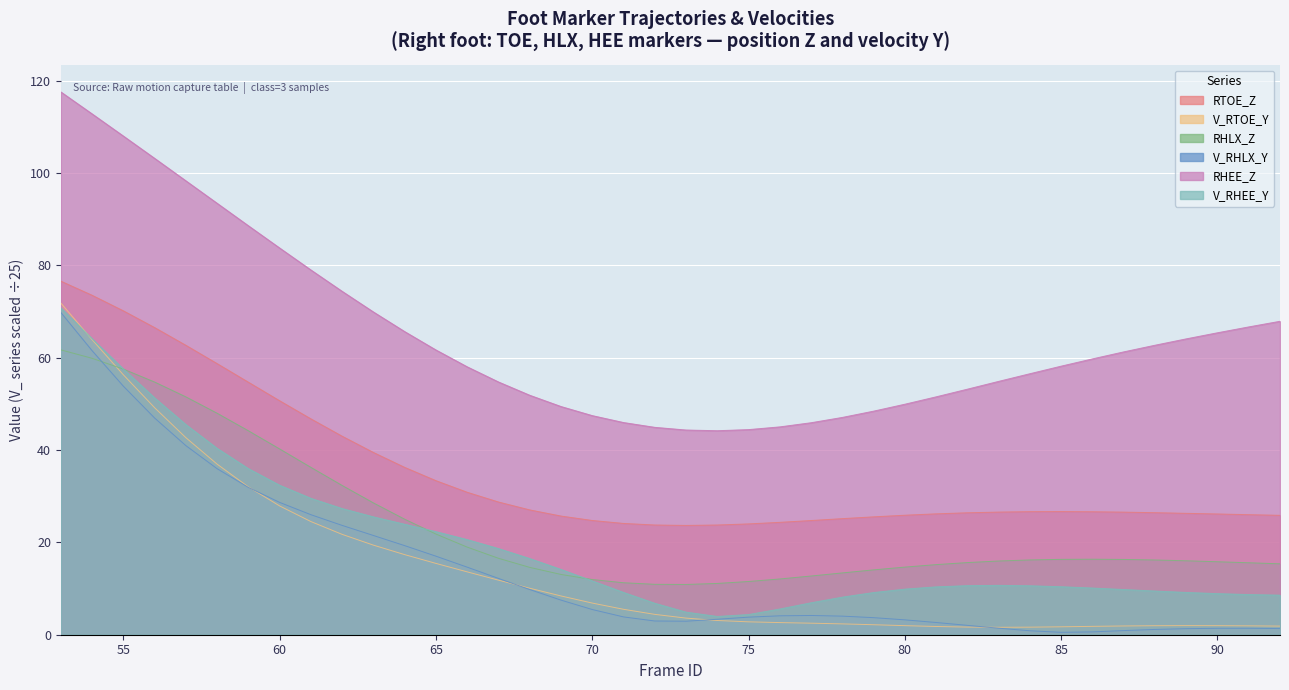

What are all the series names shown in the legend?

RTOE_Z, V_RTOE_Y, RHLX_Z, V_RHLX_Y, RHEE_Z, V_RHEE_Y